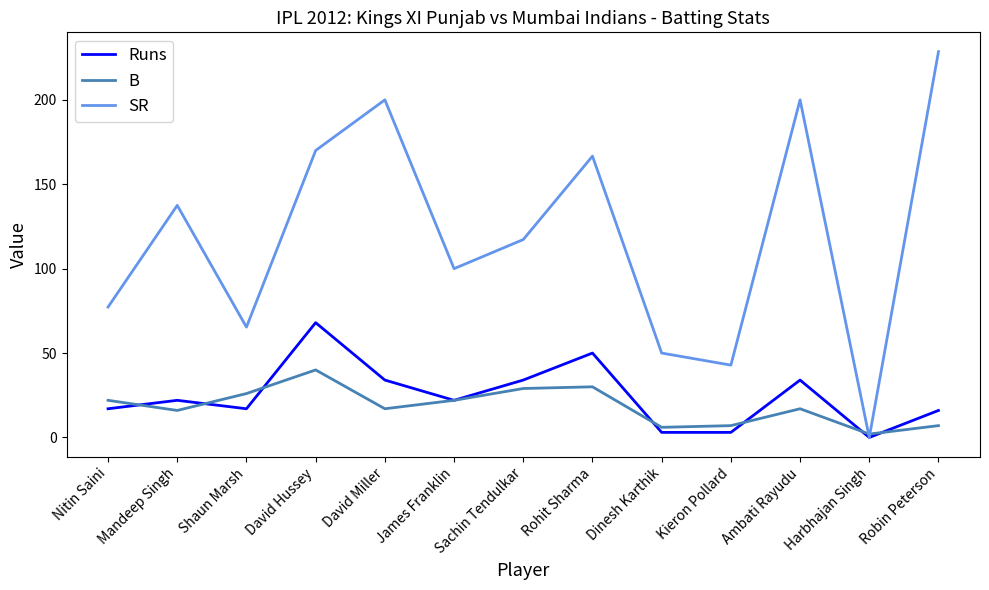

At which category is the sum across all series the highest?

David Hussey